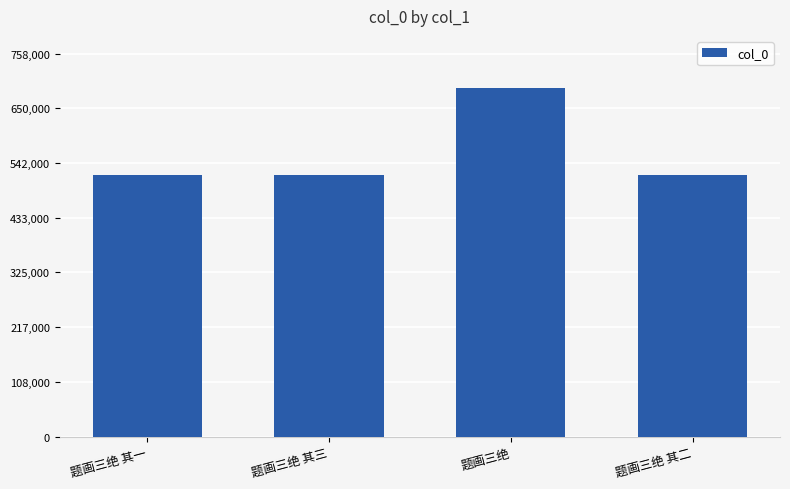

What value does the data have at 题画三绝?

689529